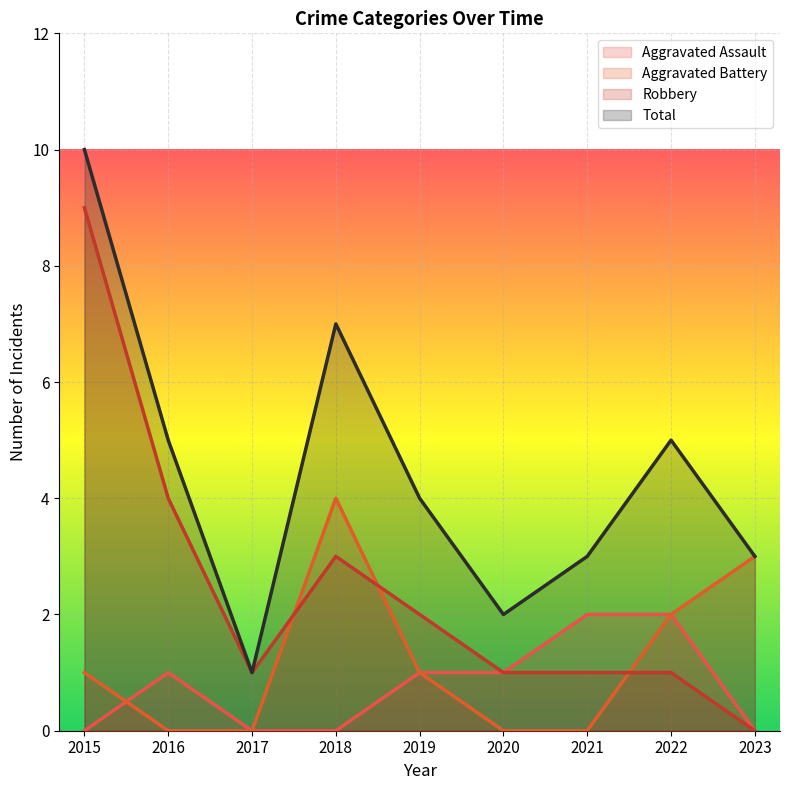

How many values in the Robbery series exceed 1?

4